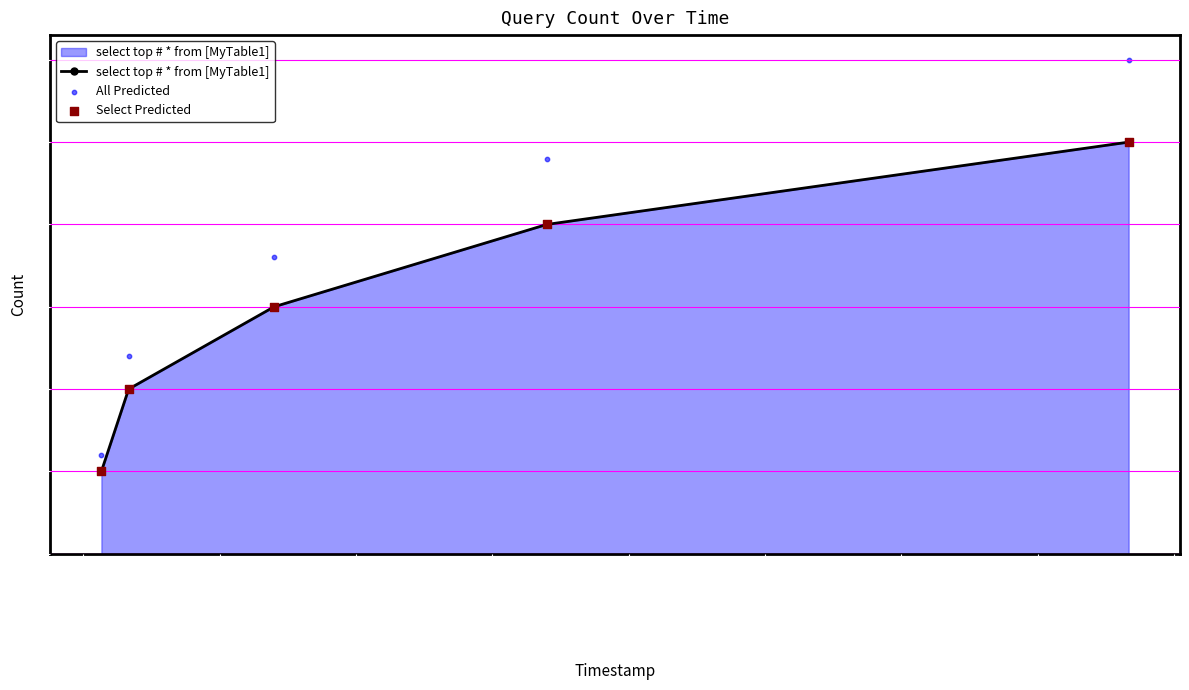

What are all the series names shown in the legend?

select top # * from [MyTable1], All Predicted, Select Predicted